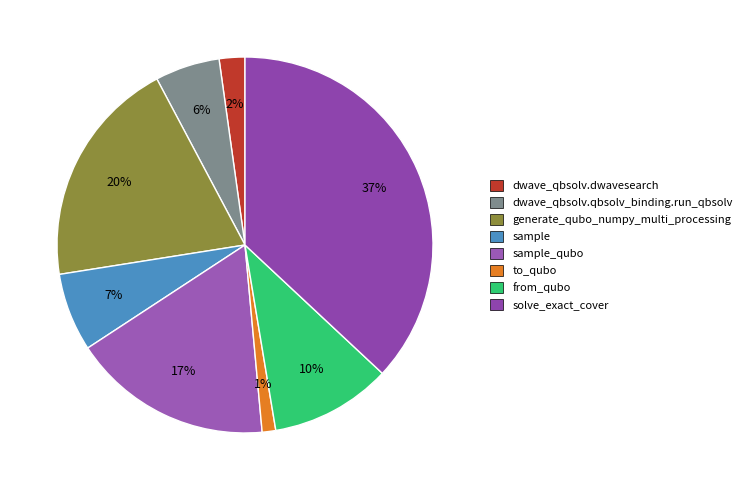

Does generate_qubo_numpy_multi_processing represent more than half of the total?

No